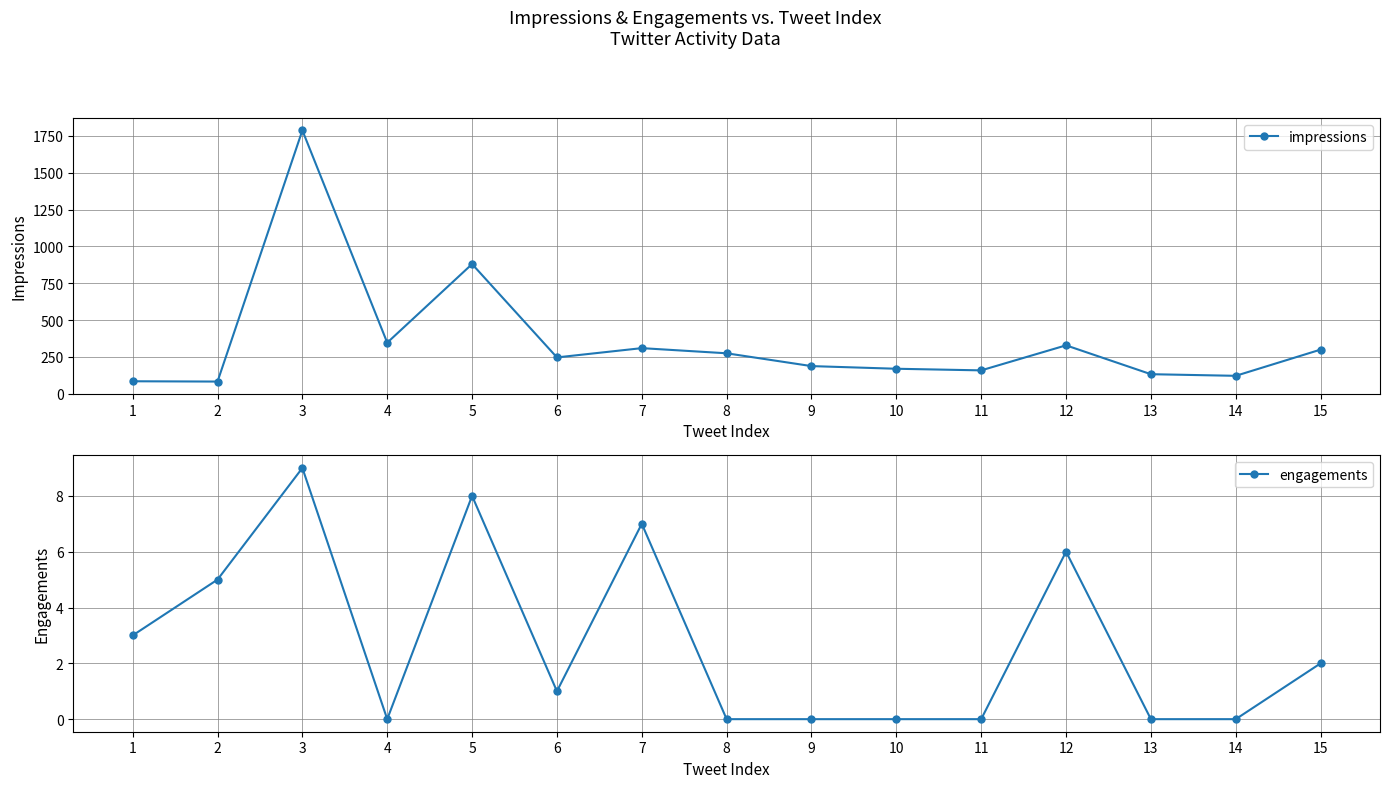

How many series are shown in this chart?

2